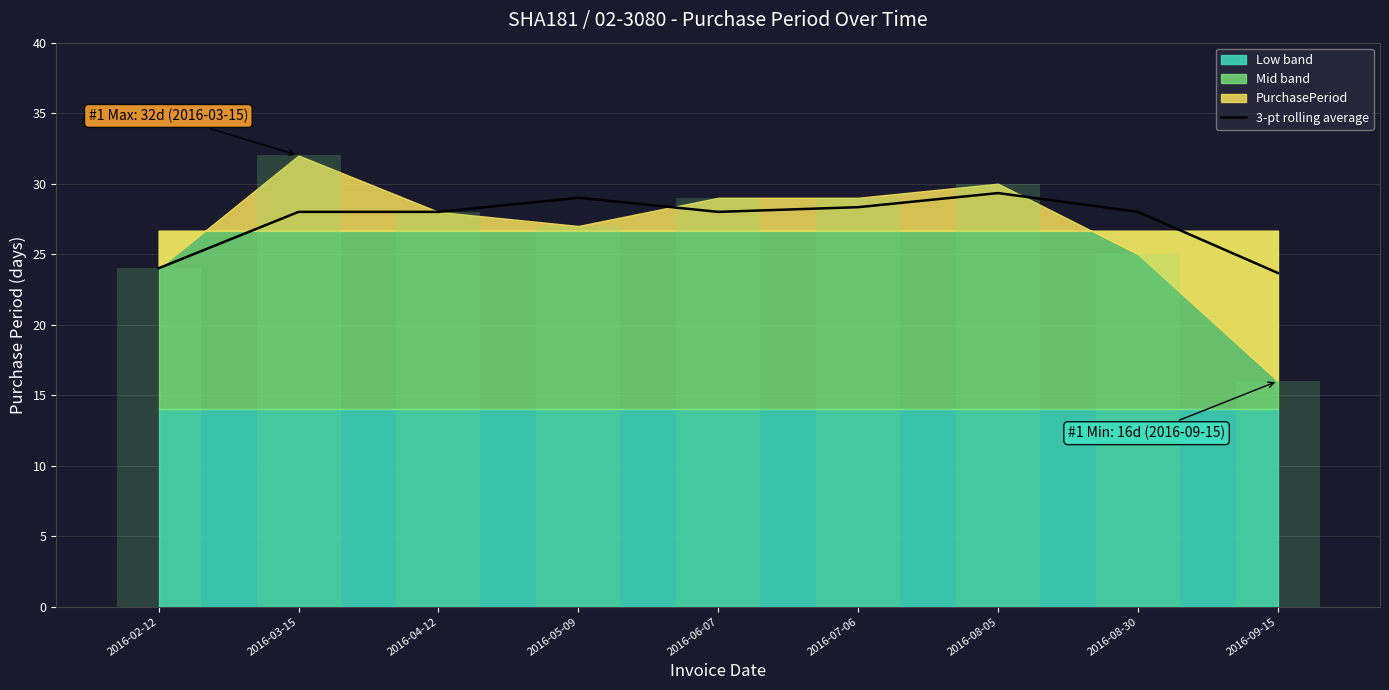

What is the difference between the maximum and second lowest values?

5.3